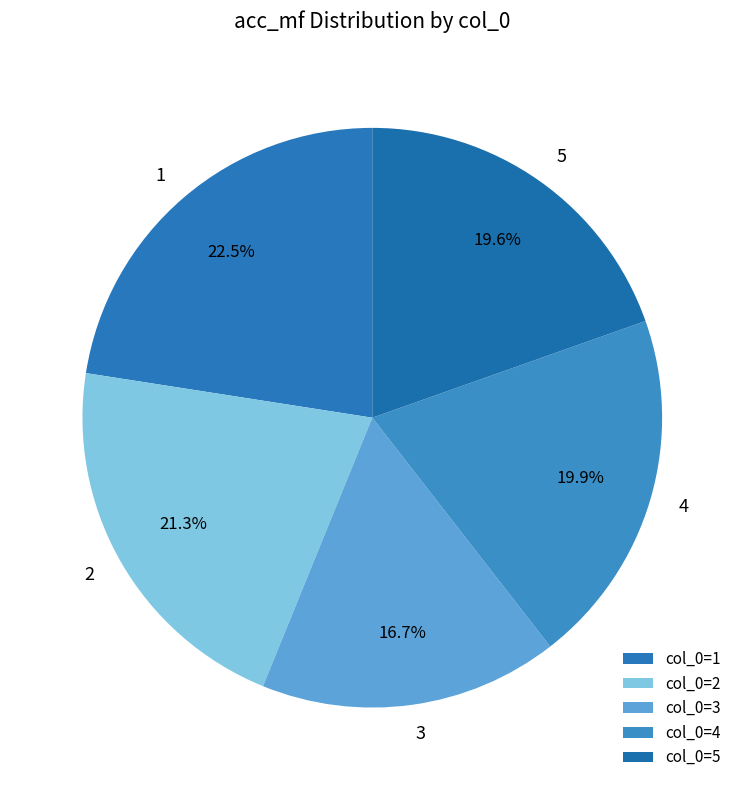

What is the total percentage of 3 and 5?

36.3%